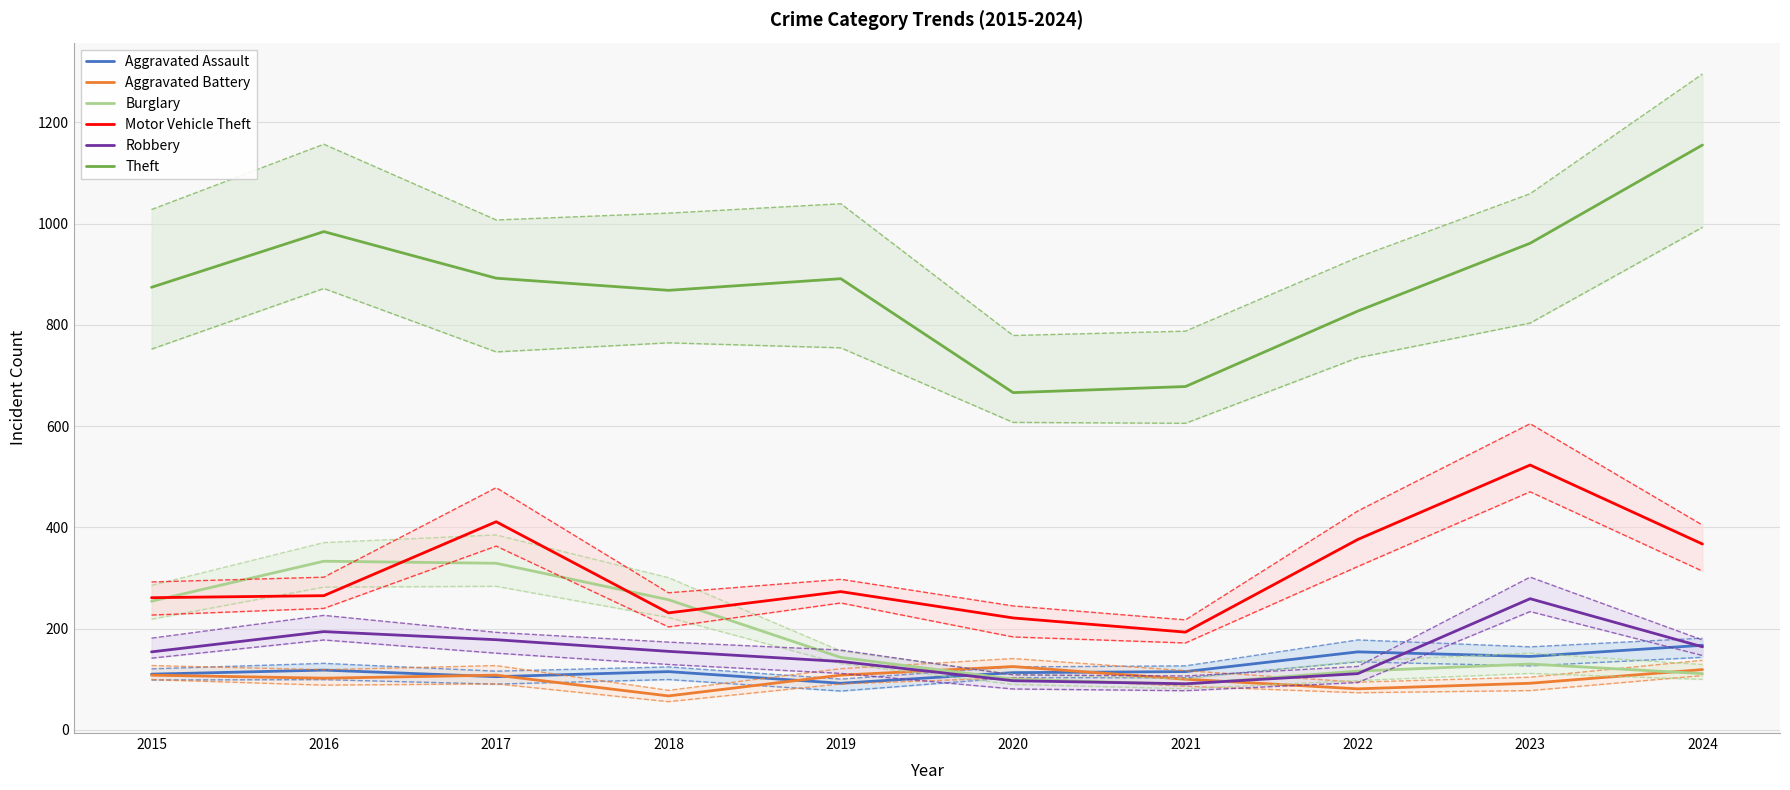

Reading left to right, list all the values displayed in this chart.

Aggravated Assault: 2015=110	2016=118	2017=105	2018=115	2019=92	2020=113	2021=115	2022=154	2023=145	2024=167
Aggravated Battery: 2015=108	2016=102	2017=108	2018=67	2019=108	2020=125	2021=100	2022=81	2023=92	2024=119
Burglary: 2015=254	2016=333	2017=329	2018=257	2019=143	2020=100	2021=90	2022=116	2023=130	2024=111
Motor Vehicle Theft: 2015=261	2016=265	2017=411	2018=231	2019=273	2020=221	2021=193	2022=376	2023=523	2024=367
Robbery: 2015=154	2016=194	2017=178	2018=155	2019=135	2020=97	2021=91	2022=111	2023=259	2024=164
Theft: 2015=874	2016=984	2017=892	2018=868	2019=891	2020=666	2021=678	2022=827	2023=961	2024=1155